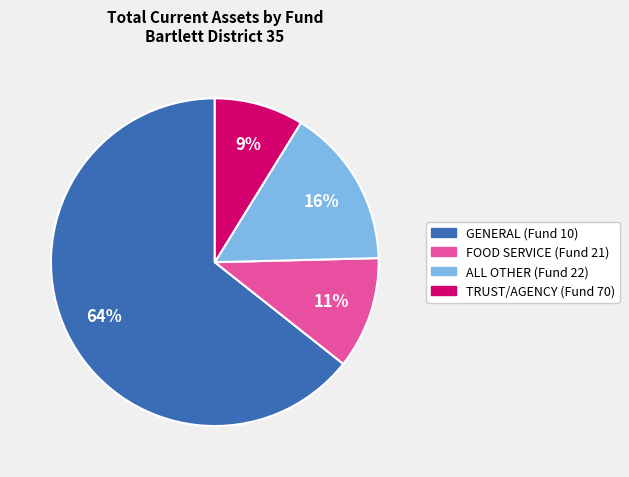

What is the smallest slice in the pie chart?

TRUST/AGENCY (Fund 70)